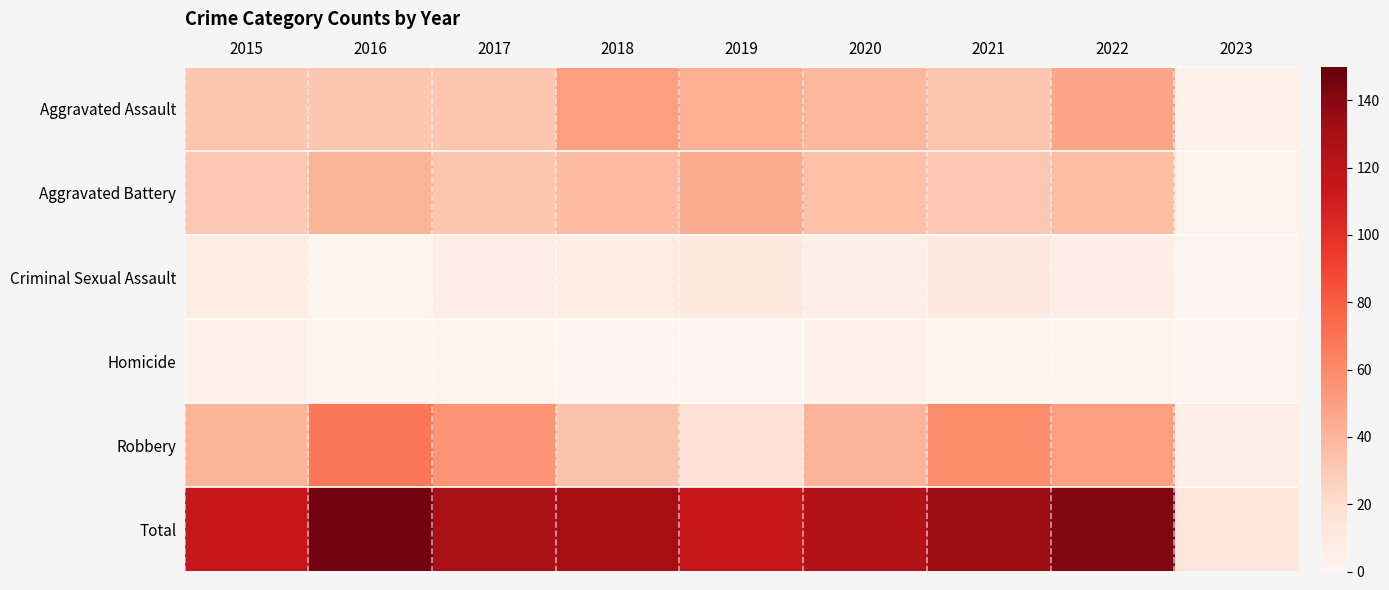

At which category is the sum across all series the highest?

2016